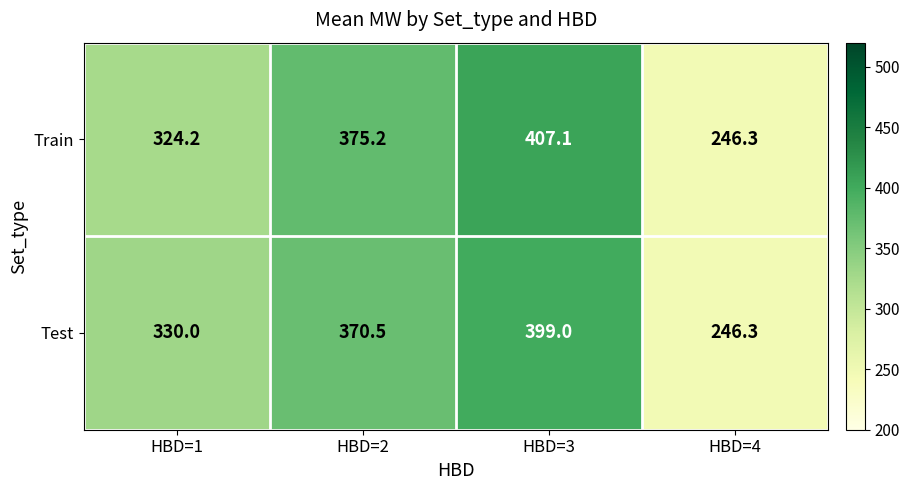

Is it true that Test equals 330.0 at HBD=1?

True